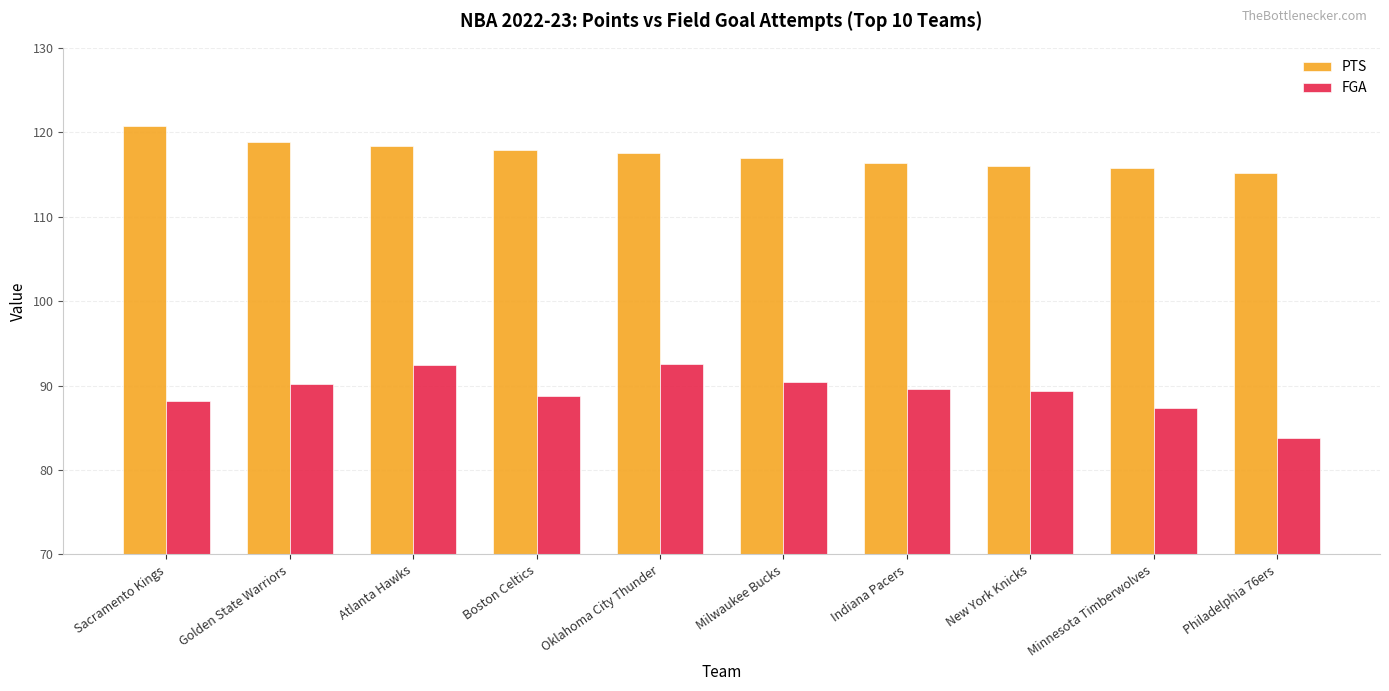

Which series has the widest spread of values?

FGA